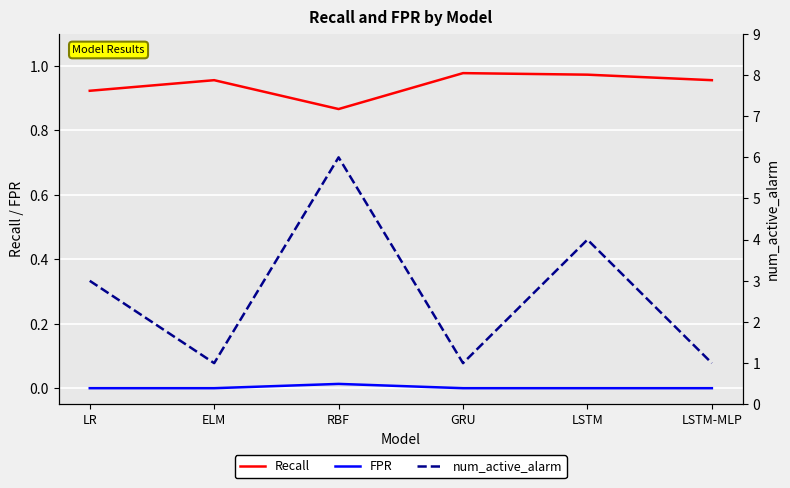

What is the average value of the Recall series?

0.9